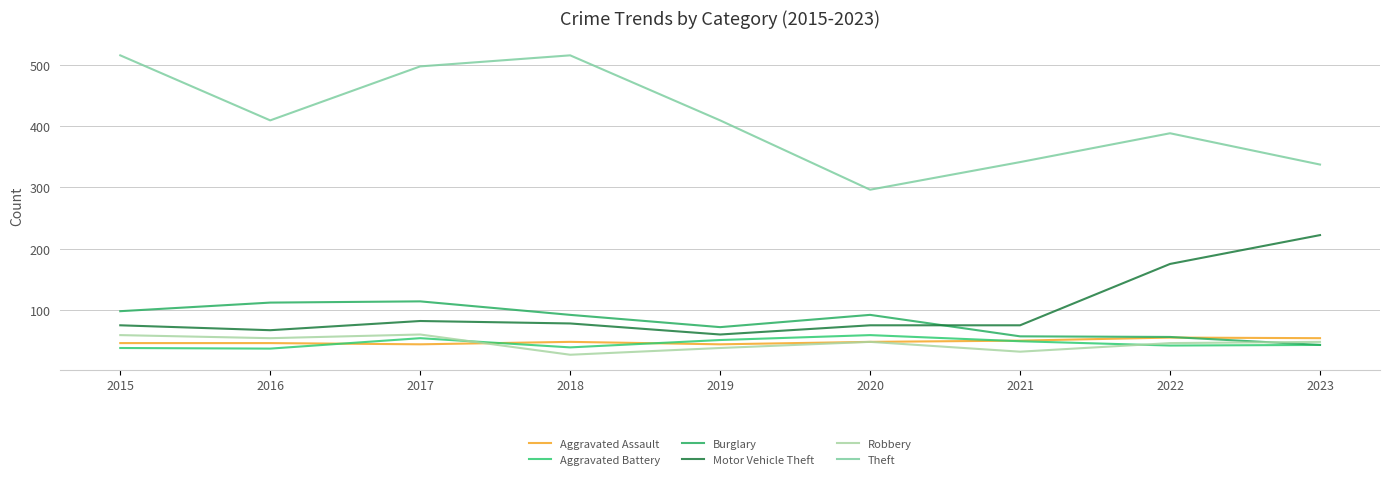

Reading left to right, what are all the values shown in this chart?

Aggravated Assault: 2015=46	2016=46	2017=44	2018=48	2019=44	2020=48	2021=50	2022=55	2023=54
Aggravated Battery: 2015=38	2016=37	2017=54	2018=39	2019=51	2020=59	2021=49	2022=42	2023=43
Burglary: 2015=98	2016=112	2017=114	2018=92	2019=72	2020=92	2021=57	2022=56	2023=43
Motor Vehicle Theft: 2015=75	2016=67	2017=82	2018=78	2019=60	2020=75	2021=75	2022=175	2023=222
Robbery: 2015=59	2016=54	2017=60	2018=27	2019=38	2020=48	2021=32	2022=46	2023=48
Theft: 2015=515	2016=409	2017=497	2018=515	2019=409	2020=296	2021=341	2022=388	2023=337